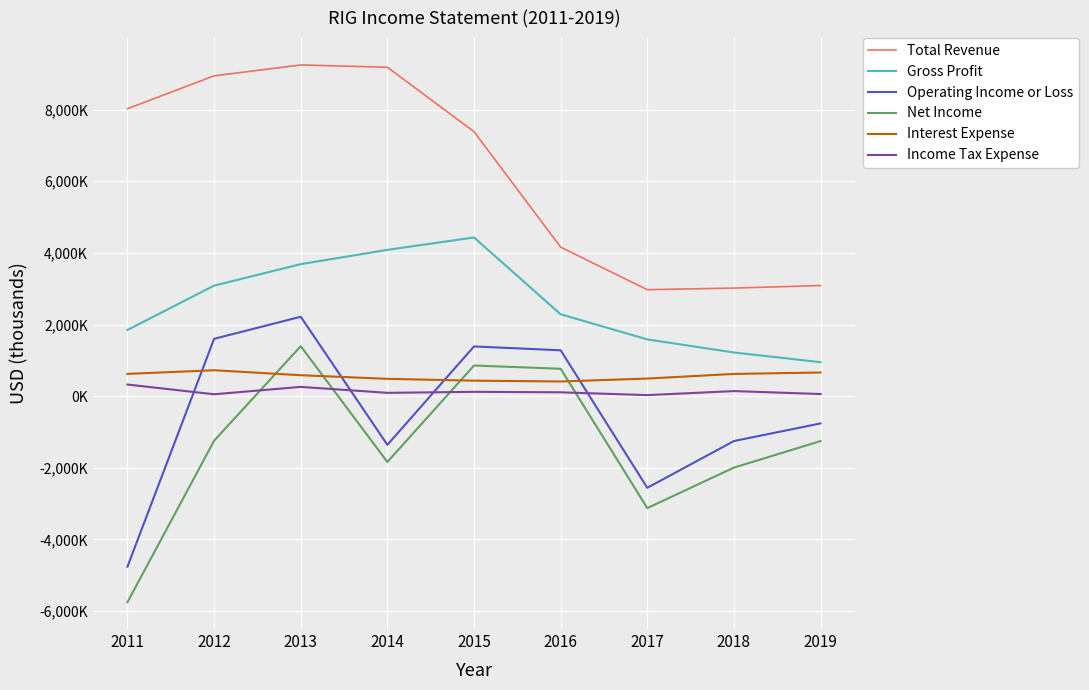

At 2018, list the series in order from smallest to largest.

Net Income, Operating Income or Loss, Income Tax Expense, Interest Expense, Gross Profit, Total Revenue